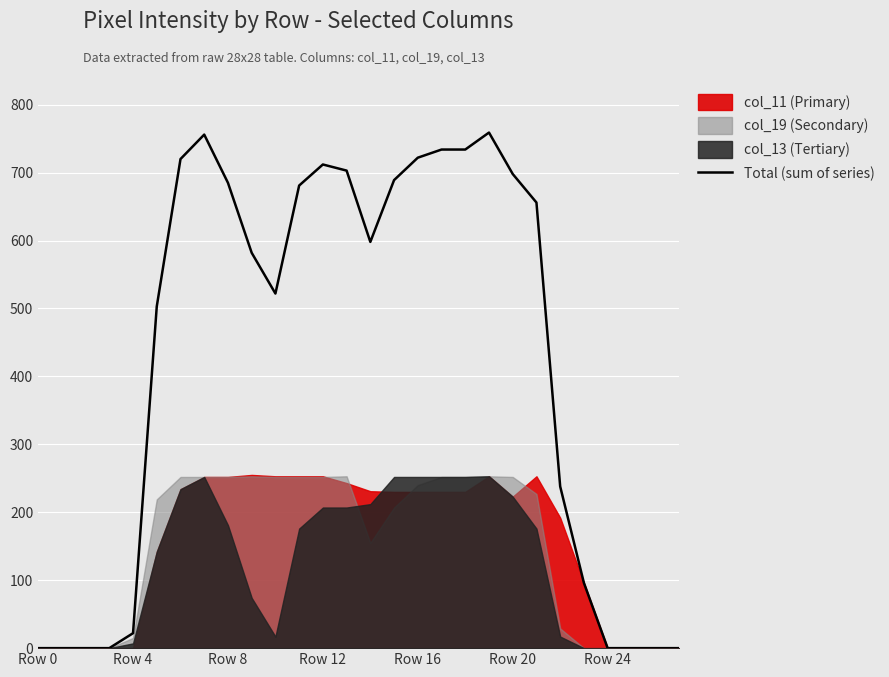

What is the highest value of the Total (sum of series) series?

759